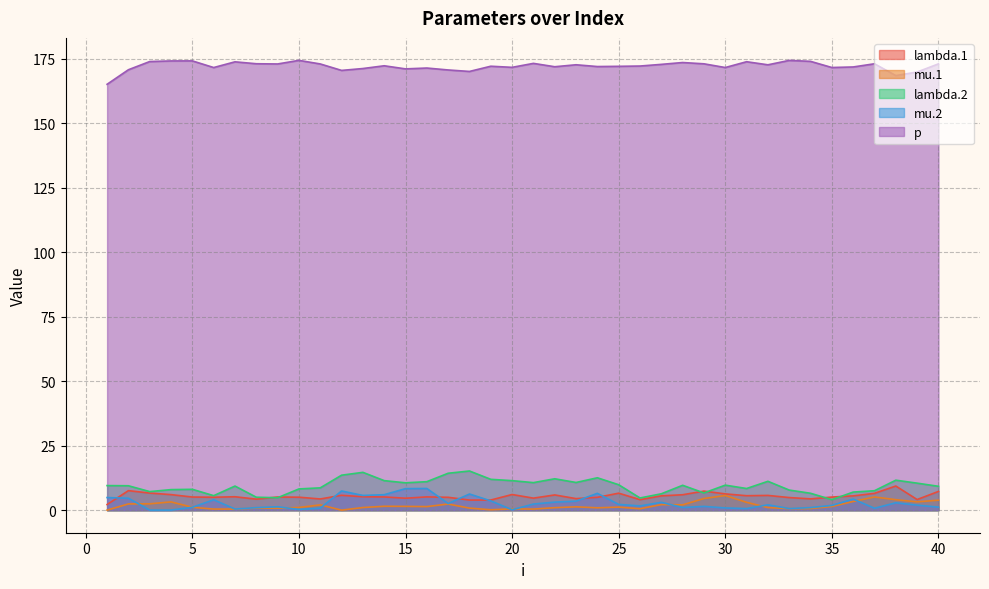

What is the value of the p point at the 32nd from the left?

172.6